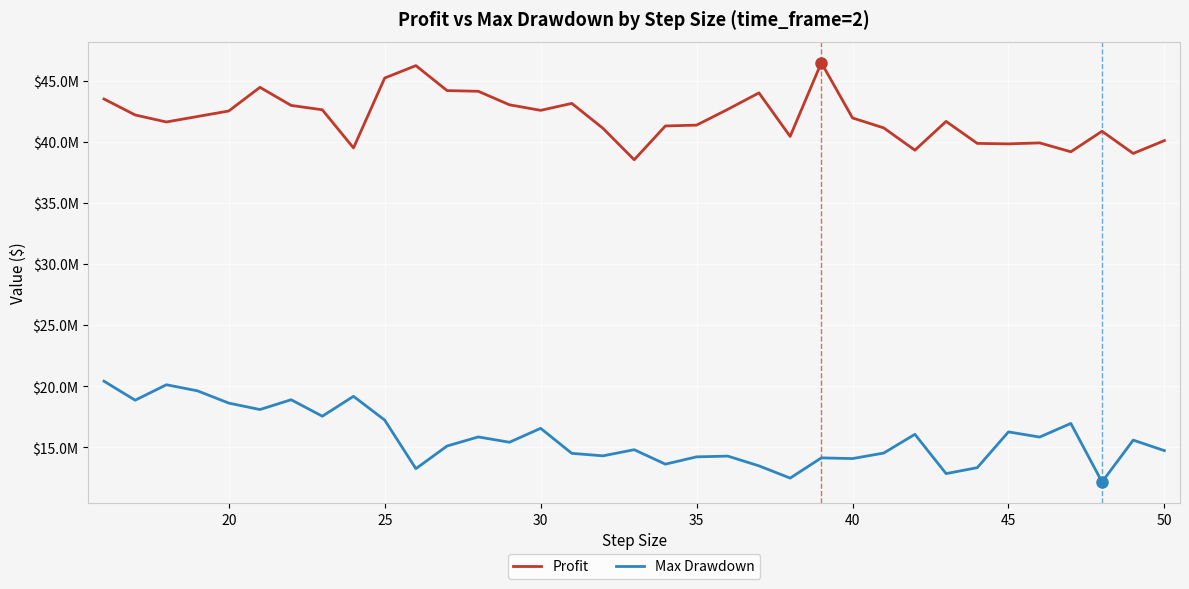

What are all the series names shown in the legend?

Profit, Max Drawdown